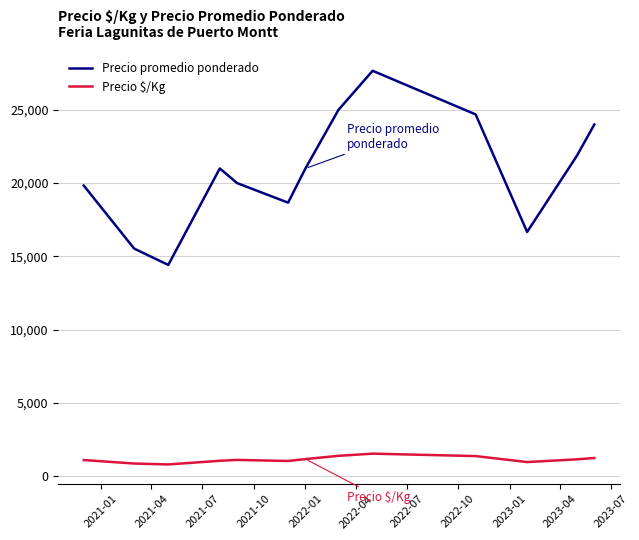

What is the greatest value displayed?

27666.7